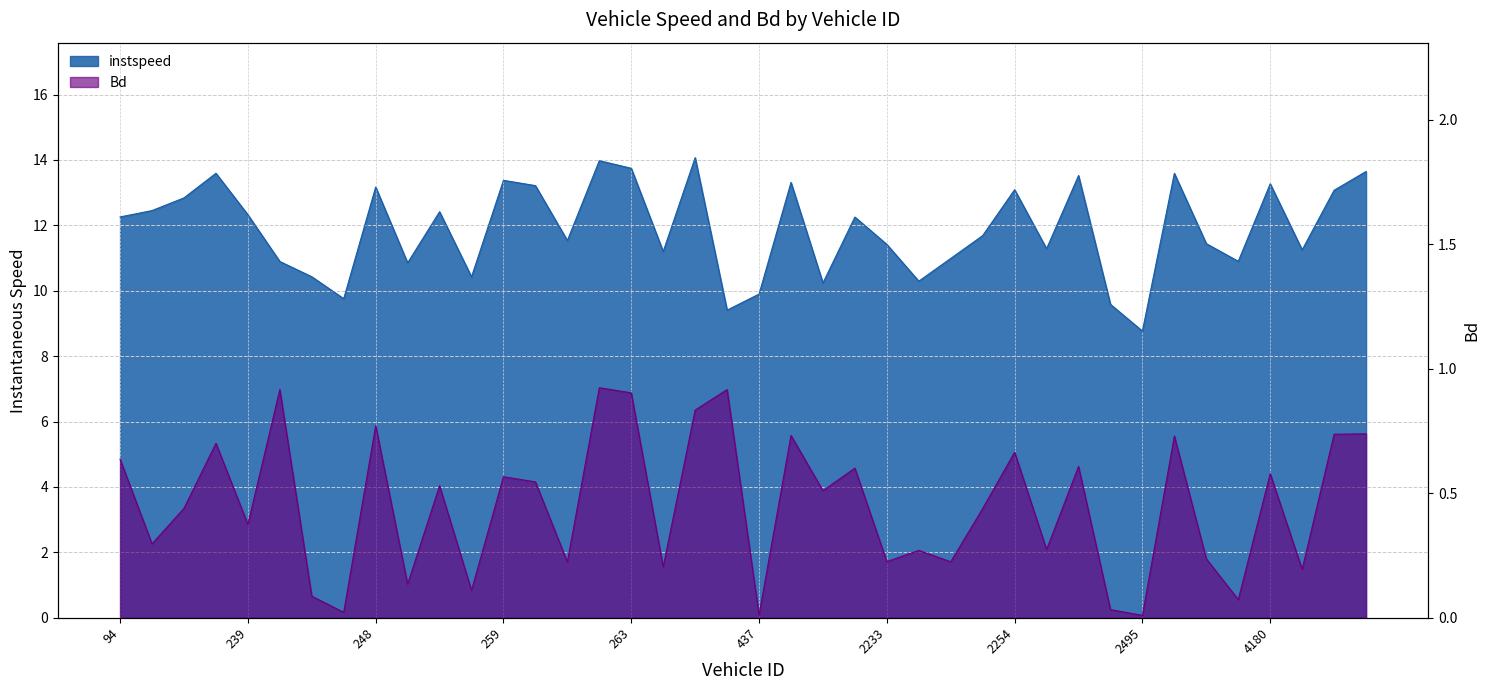

Is it true that instspeed equals 12.3 at 239?

True